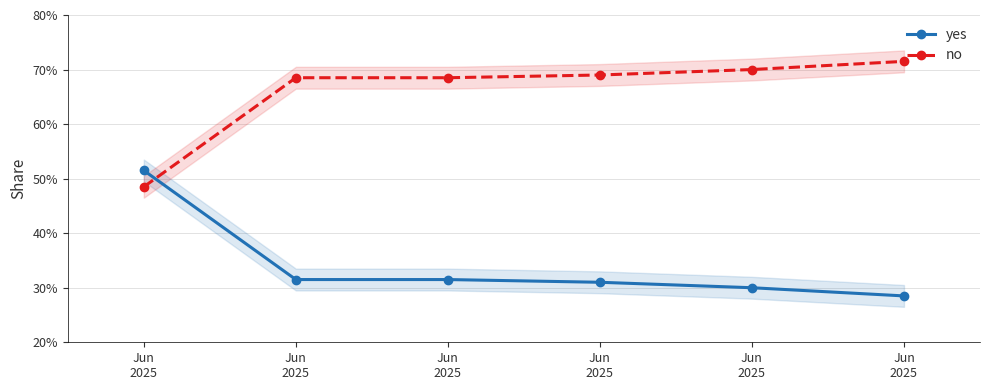

List the series in order of their overall mean, lowest first.

yes, no